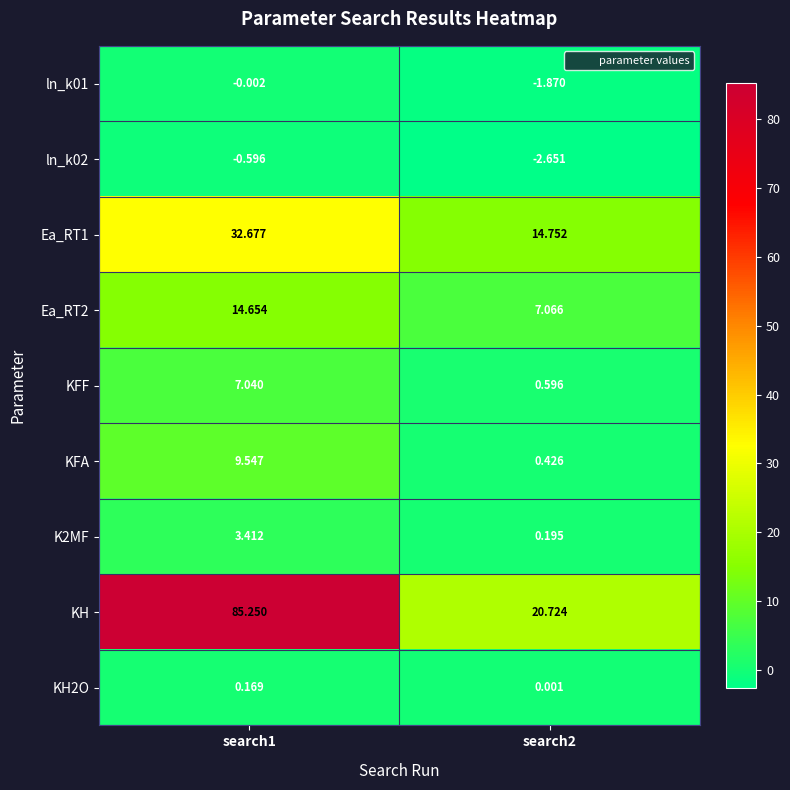

Between search1 and search2, which series saw the biggest shift?

KH